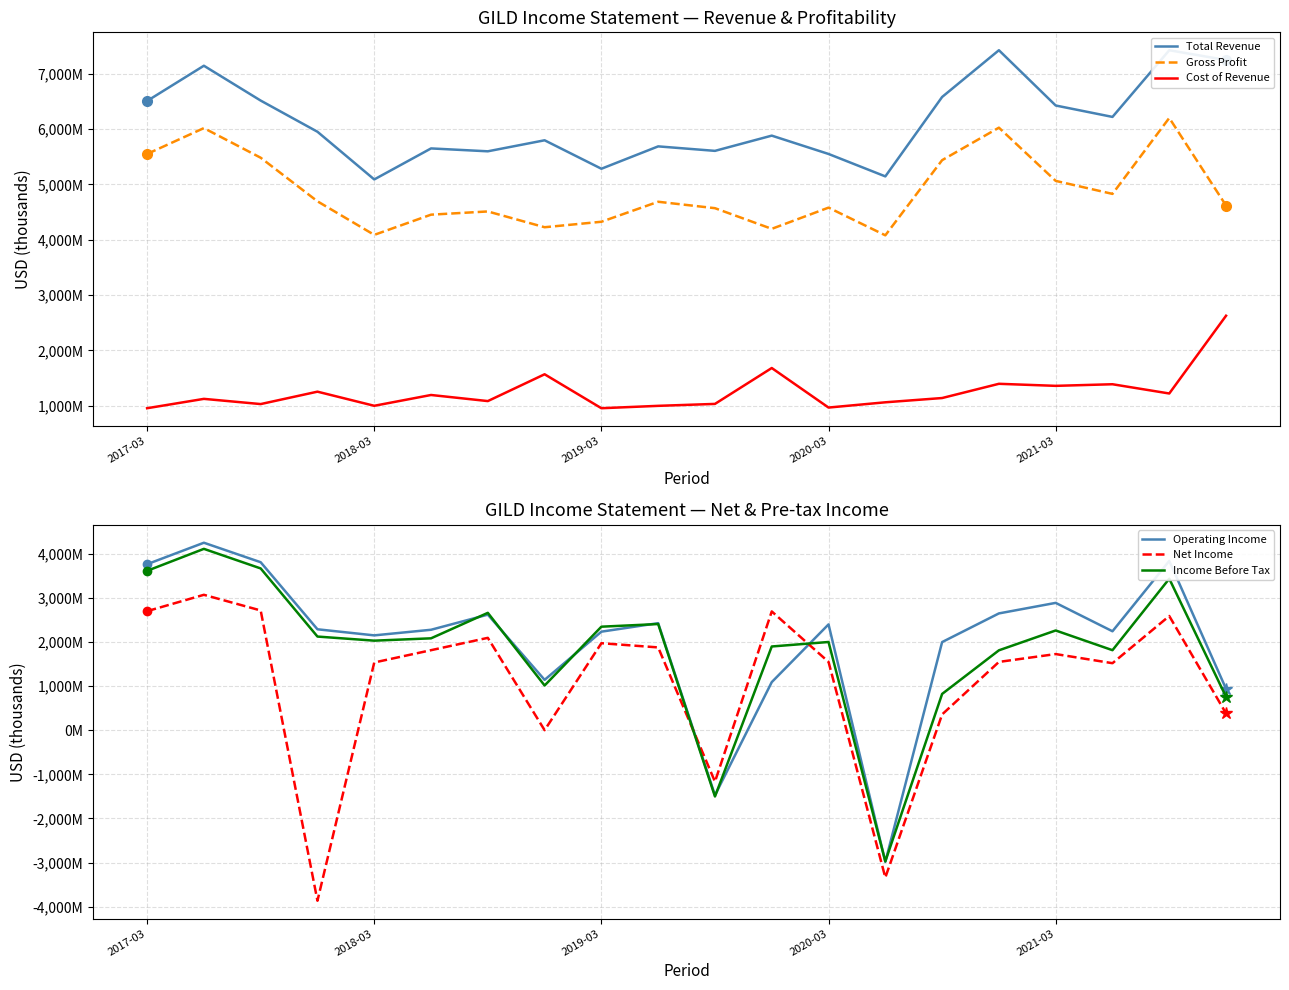

How many data points in Operating Income are less than 2291000?

10